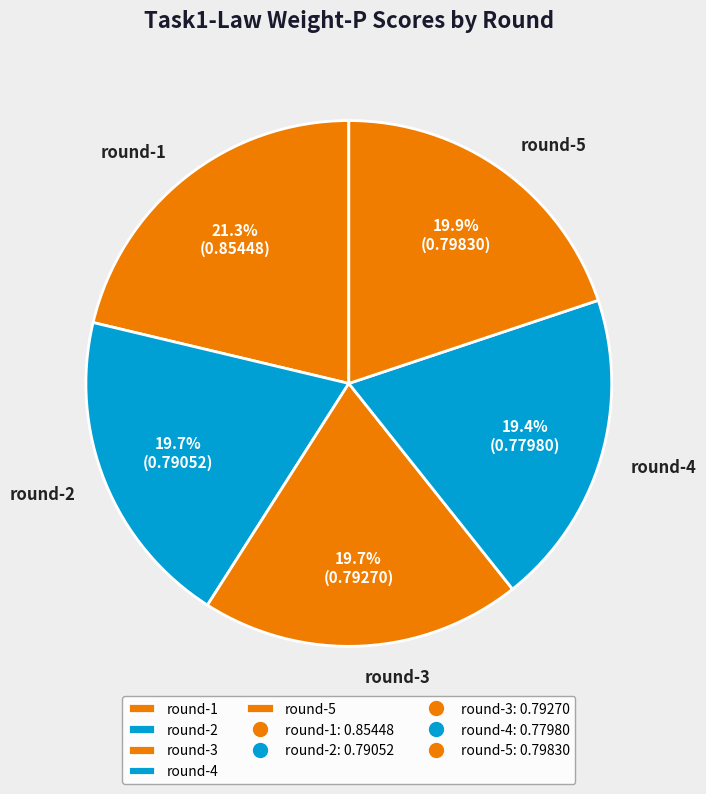

How much of the chart is everything except round-3?

80.3%